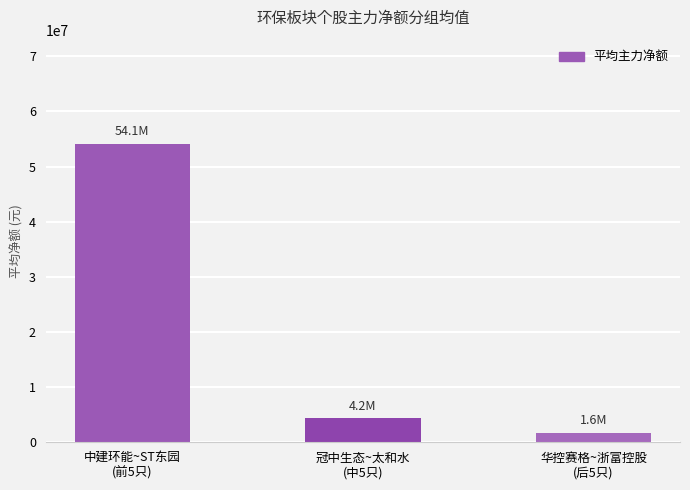

At which category does the chart reach its minimum across all series?

华控赛格~浙富控股
(后5只)